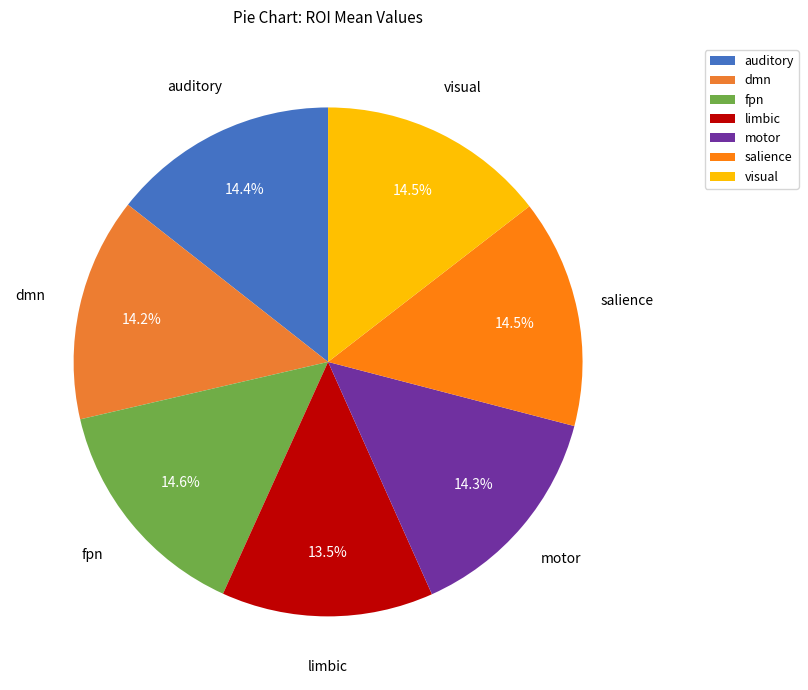

How many slices are in this pie chart?

7